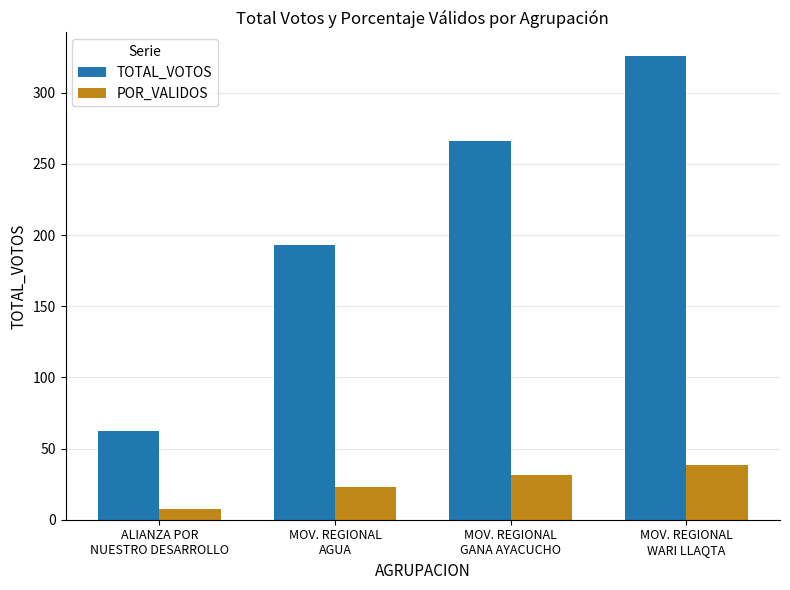

What position from the right is MOV. REGIONAL
GANA AYACUCHO?

2